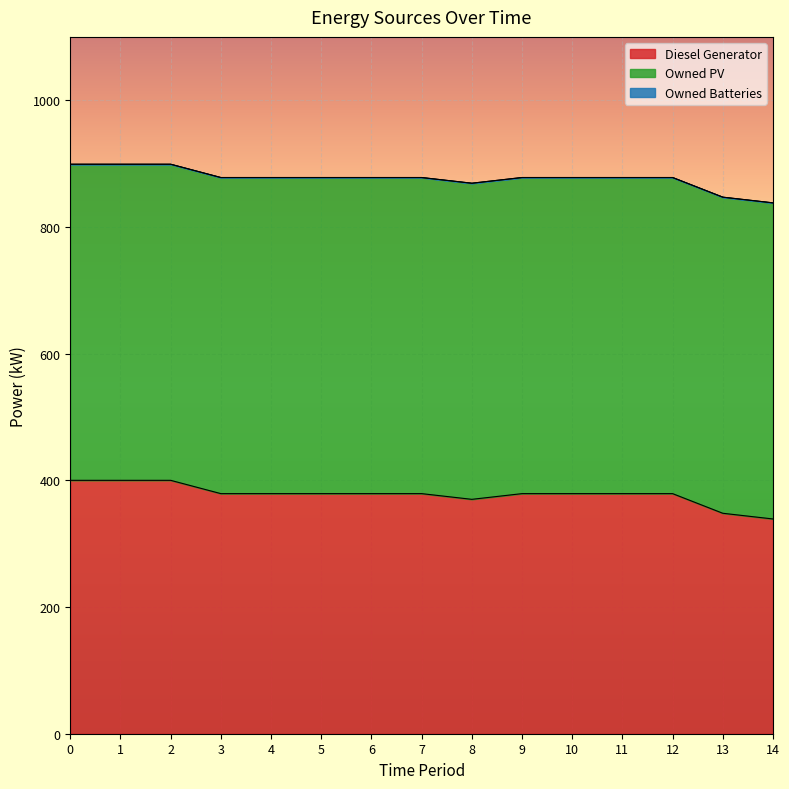

Rank the series by their maximum value, from highest to lowest.

Owned PV, Diesel Generator, Owned Batteries